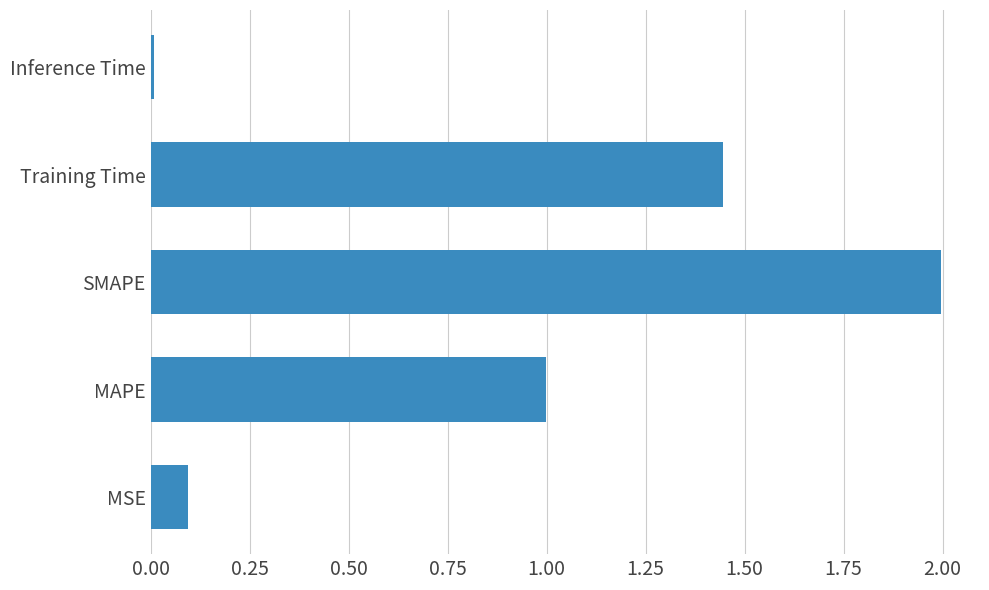

True or false: the data shows 0.1 at MSE.

True